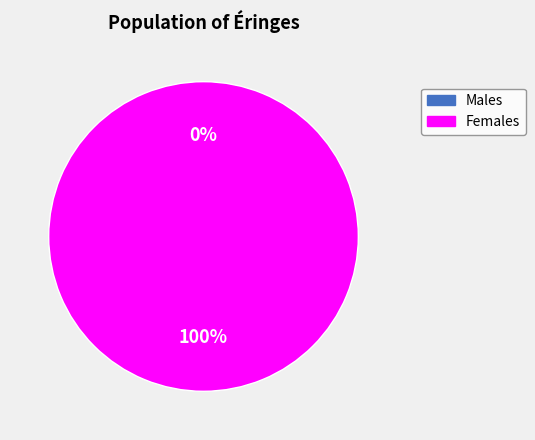

To the nearest percent, what is the difference between the 471 and 575 slice percentages?

100%